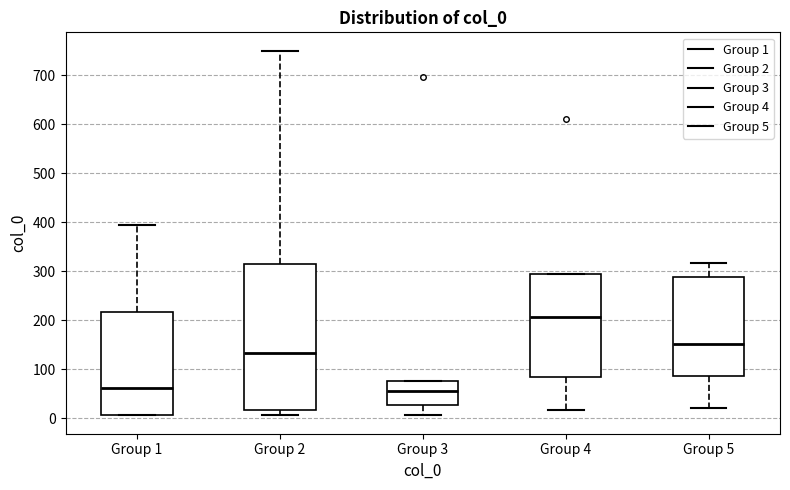

Reading left to right, read every box against the y-axis: the position of its median line, the range the box covers, and the ends of its whiskers. The values are not printed on the chart, so give them approximately, as read against the axis.

Group 1: median 60, box 10 to 220, whiskers 10 to 390
Group 2: median 130, box 20 to 310, whiskers 10 to 750
Group 3: median 50, box 30 to 80, whiskers 10 to 80
Group 4: median 210, box 80 to 290, whiskers 20 to 290
Group 5: median 150, box 90 to 290, whiskers 20 to 320